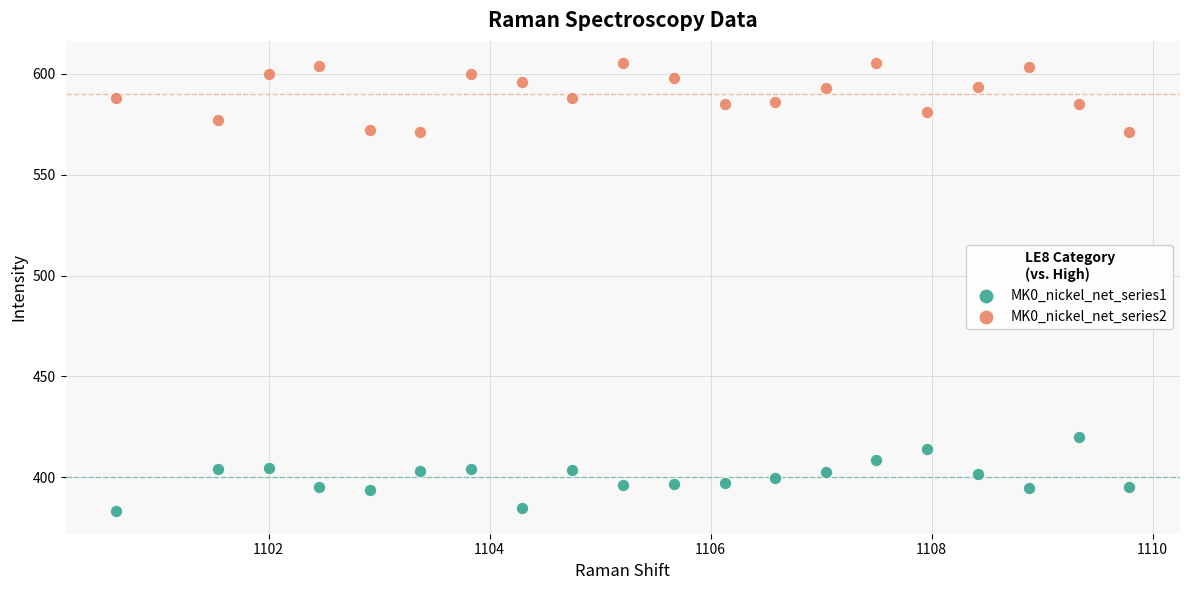

Which series contains the lowest Y value?

MK0_nickel_net_series1